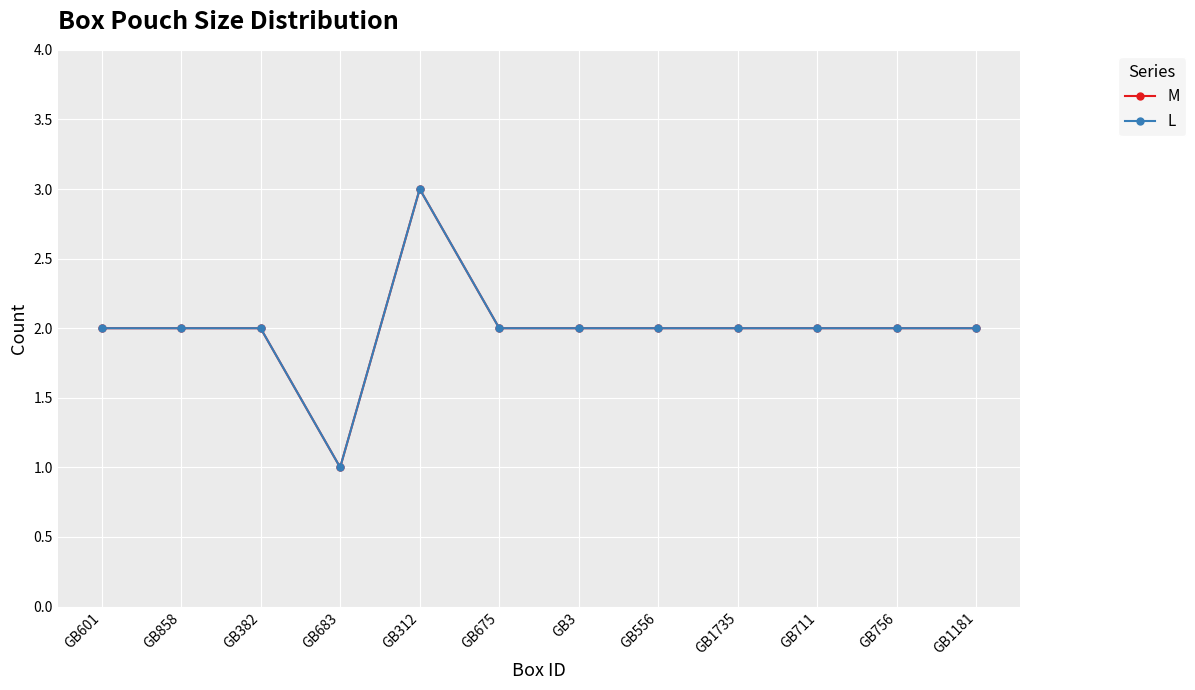

Rank the categories by L value from highest to lowest.

GB312, GB601, GB858, GB382, GB675, GB3, GB556, GB1735, GB711, GB756, GB1181, GB683